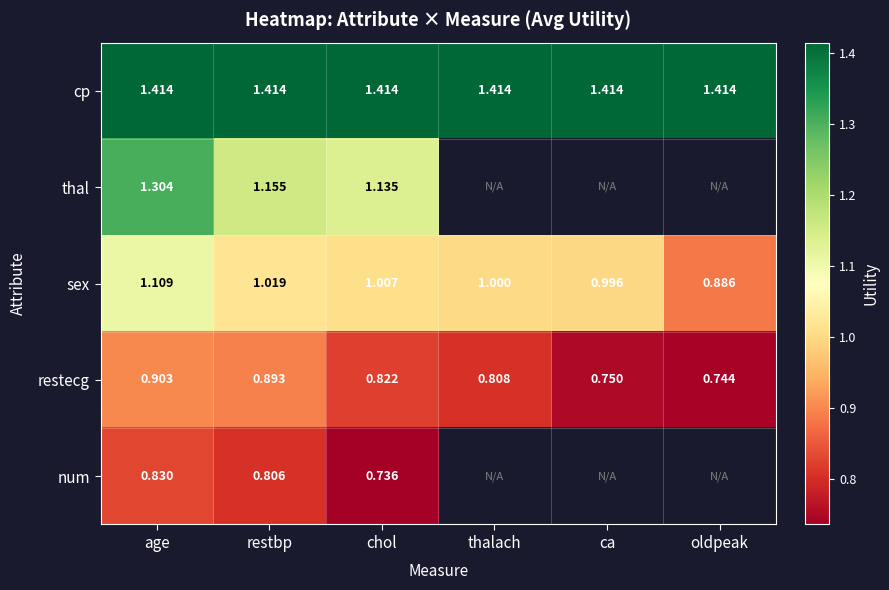

Which label corresponds to the smallest value in the chart?

chol